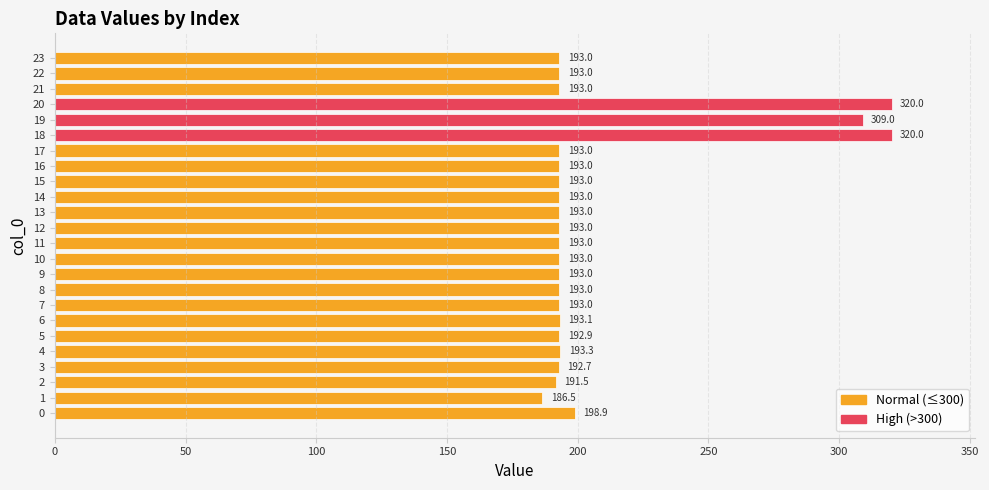

What is the maximum value shown in the chart?

320.0